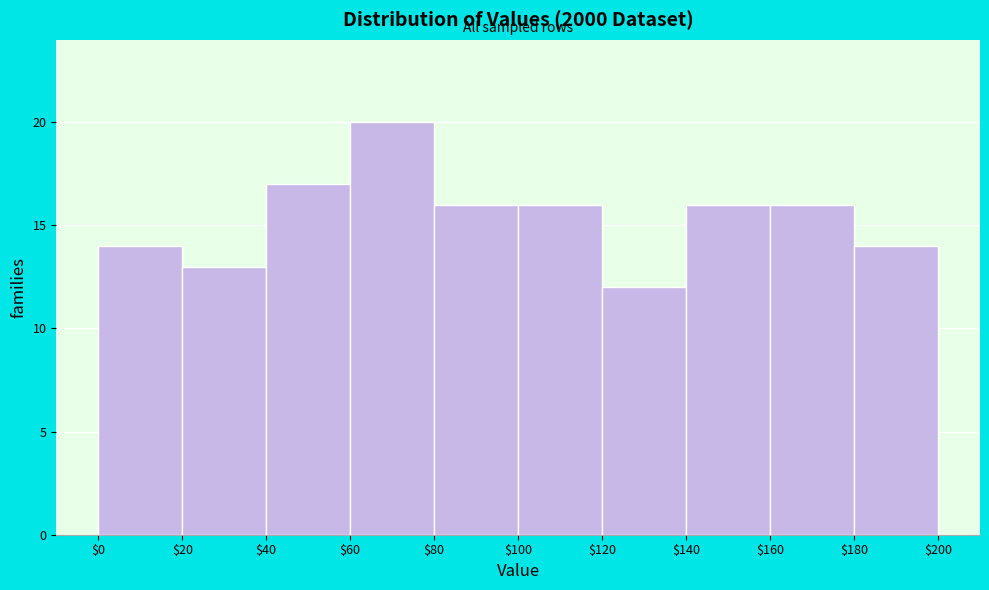

What is the height of the bar covering $160 to $180 on the x-axis? The values are not printed on the chart, so give them approximately, as read against the axis.

16